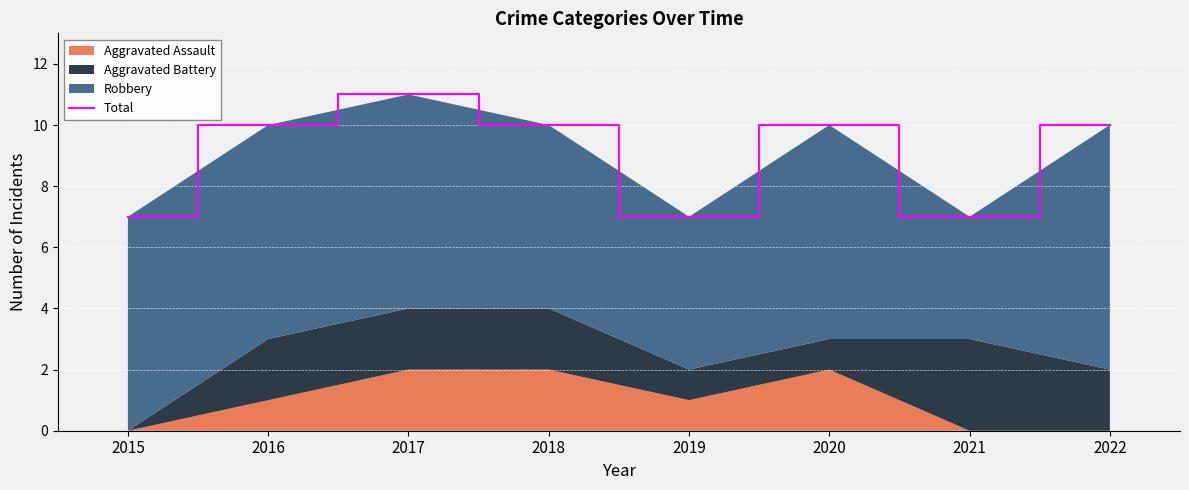

Reading right to left, extract all data points from this chart.

10	7	10	7	10	11	10	7